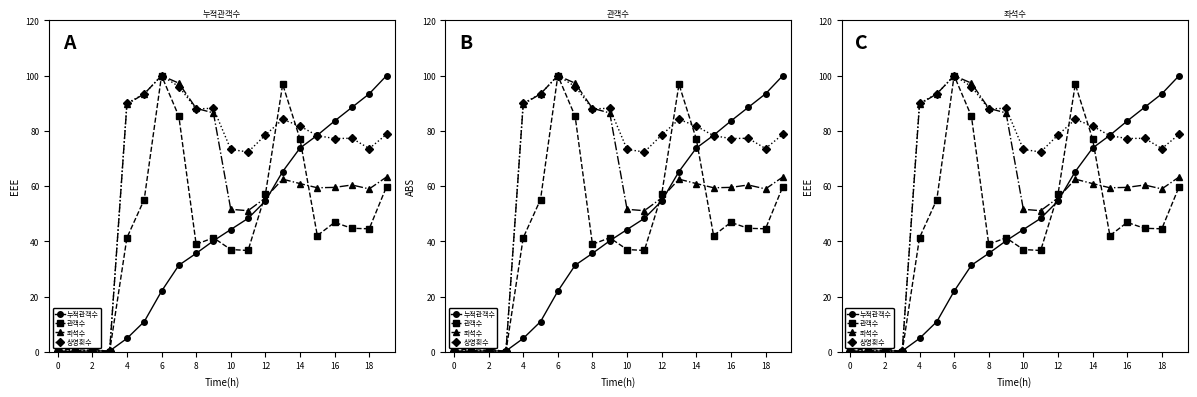

What is the highest value of the 좌석수 series?

100.0